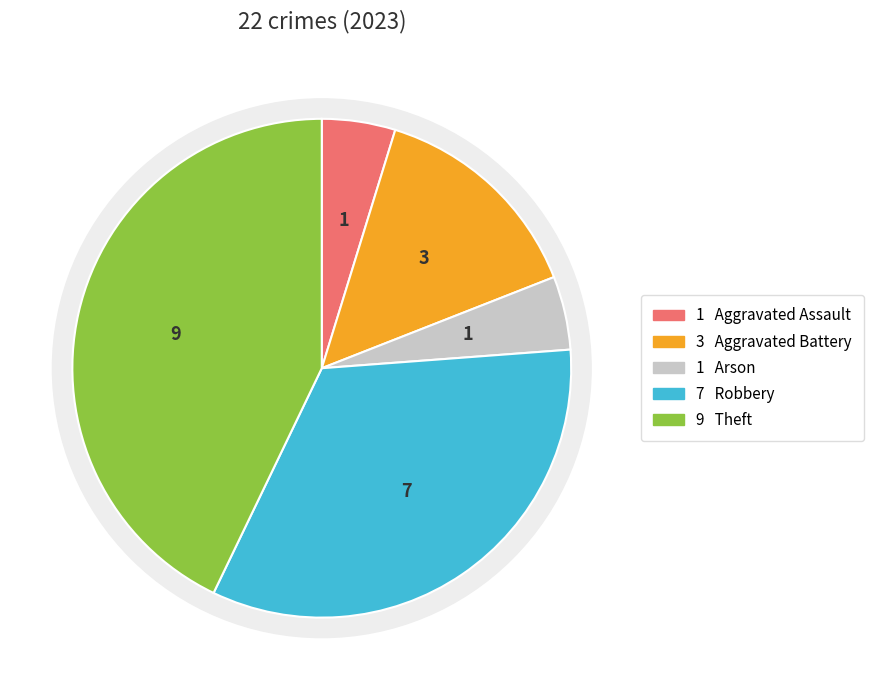

What percentage is the Arson slice, to the nearest percent?

5%